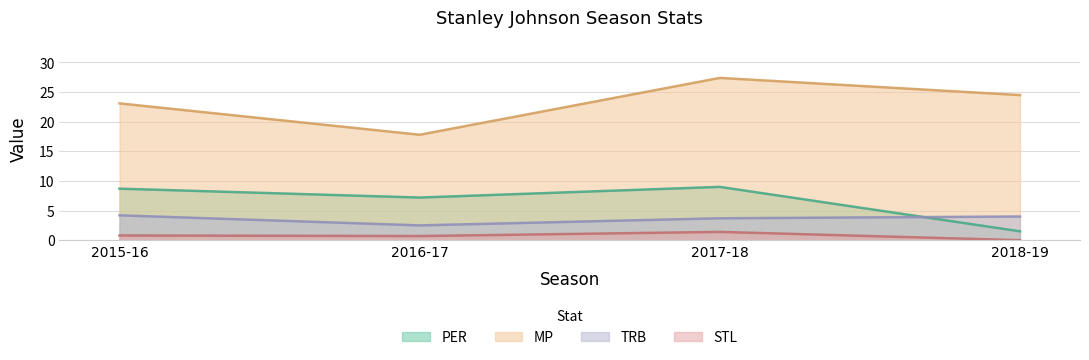

True or false: MP and TRB intersect in this chart.

False